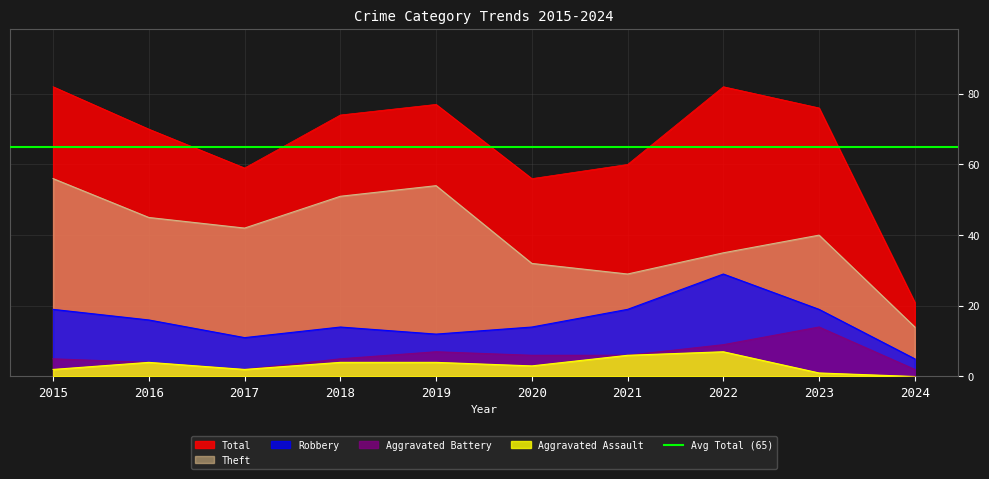

Reading right to left, what are all the values shown in this chart?

Theft: 2024=14	2023=40	2022=35	2021=29	2020=32	2019=54	2018=51	2017=42	2016=45	2015=56
Robbery: 2024=5	2023=19	2022=29	2021=19	2020=14	2019=12	2018=14	2017=11	2016=16	2015=19
Aggravated Battery: 2024=2	2023=14	2022=9	2021=6	2020=6	2019=7	2018=5	2017=2	2016=4	2015=5
Aggravated Assault: 2024=0	2023=1	2022=7	2021=6	2020=3	2019=4	2018=4	2017=2	2016=4	2015=2
Total: 2024=21	2023=76	2022=82	2021=60	2020=56	2019=77	2018=74	2017=59	2016=70	2015=82